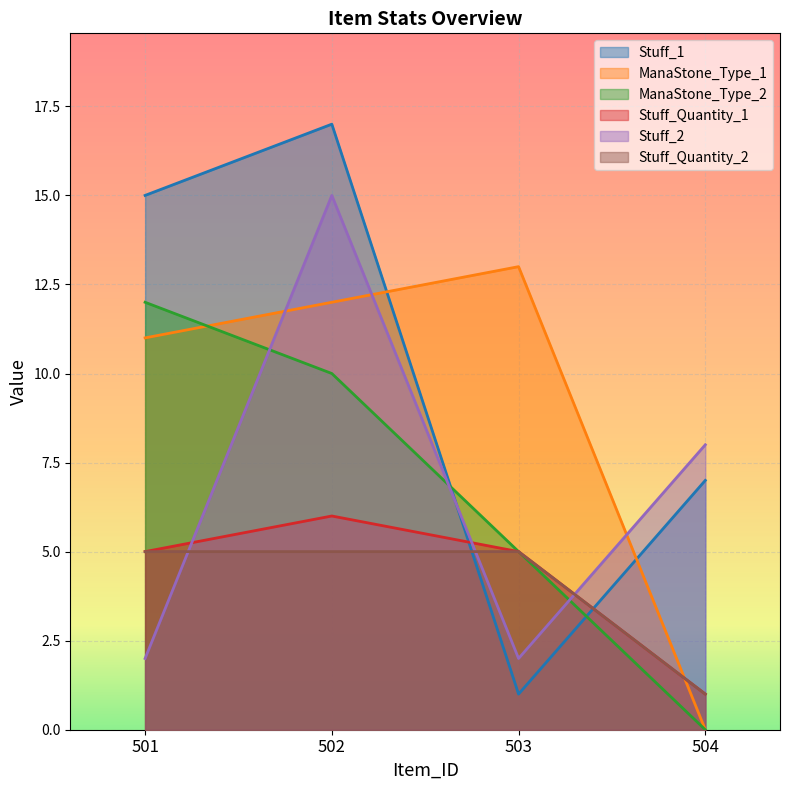

What is the value of the ManaStone_Type_1 point at the 2nd from the left?

12